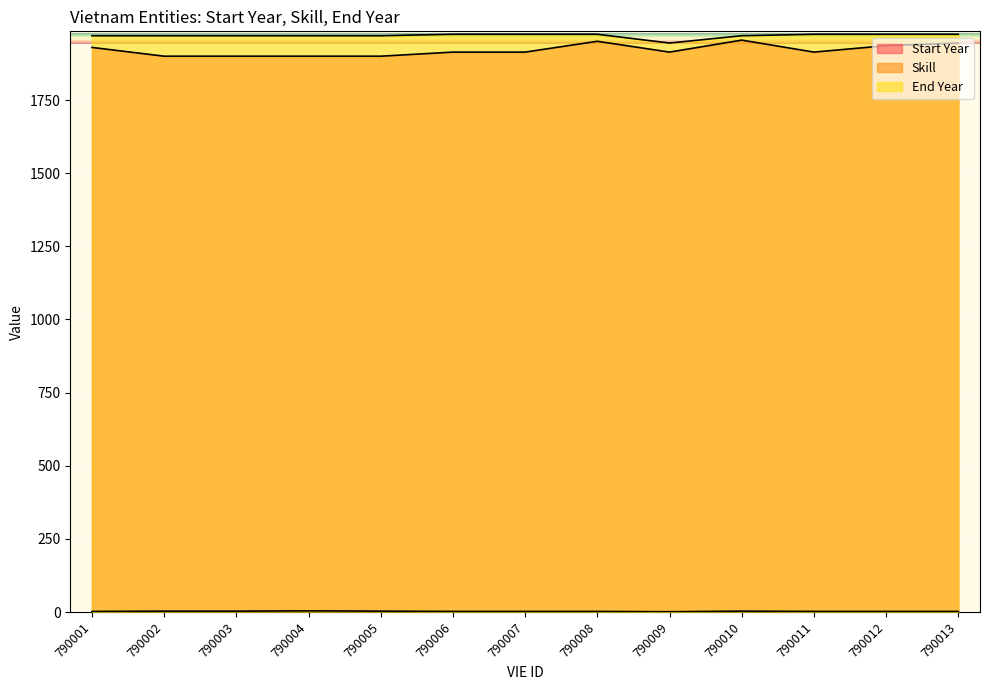

True or false: Skill and Start Year cross at least once.

False